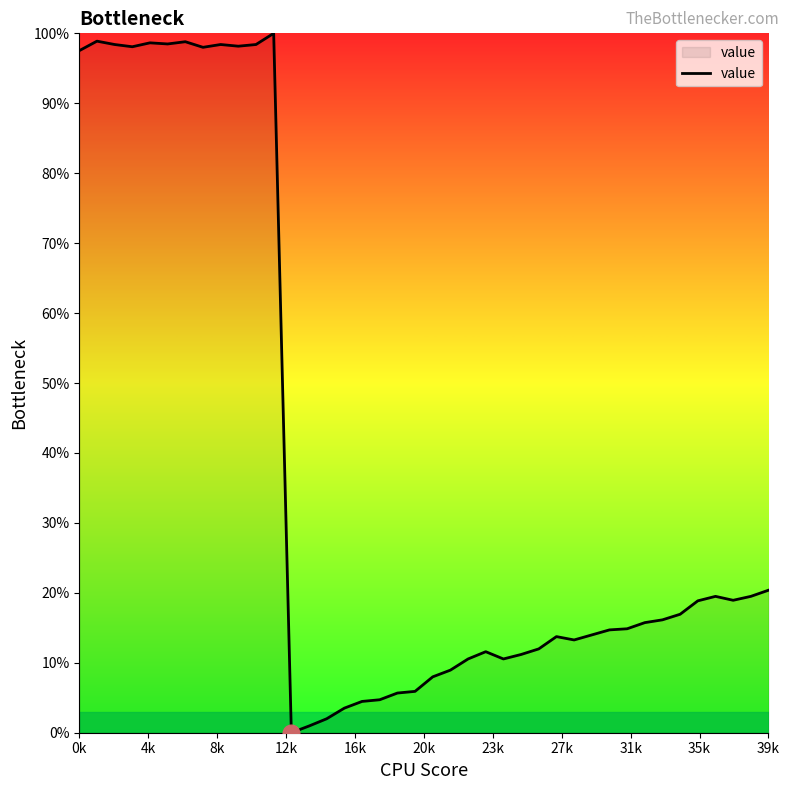

Does the chart display data point markers on the line(s)?

No